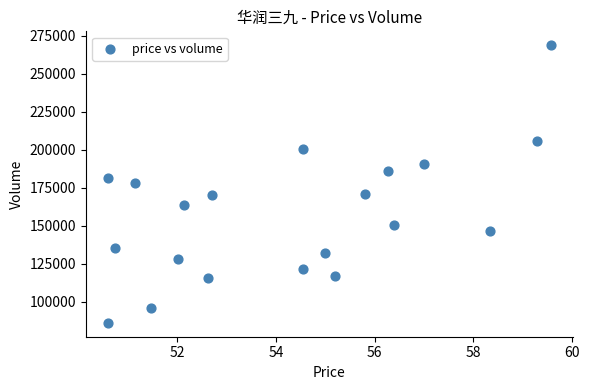

What is the range of Y values (max minus min)?

182716